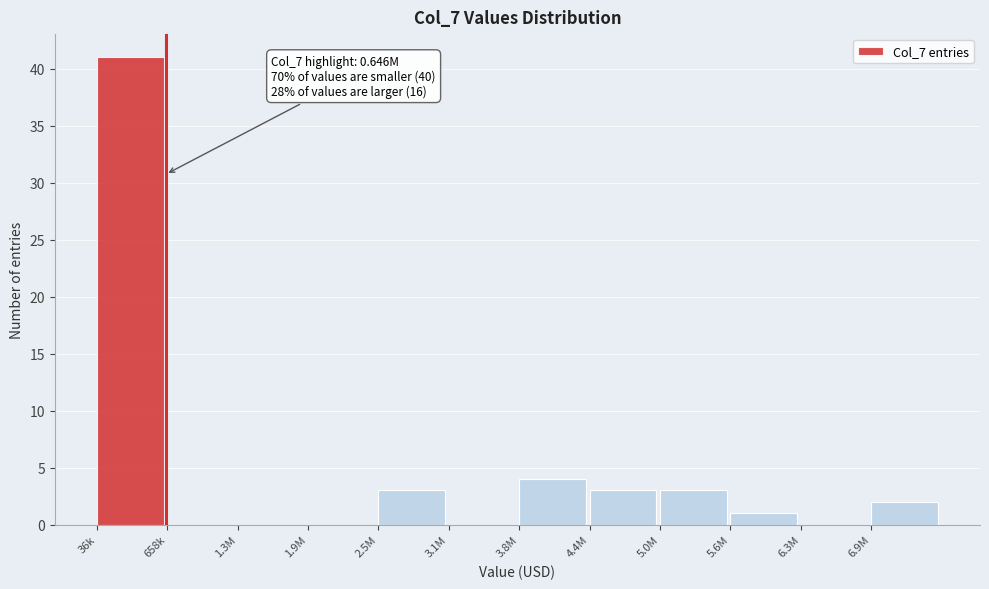

Reading left to right, transcribe all the data shown in this chart.

36k=41	658k=0	1.3M=0	1.9M=0	2.5M=3	3.1M=0	3.8M=4	4.4M=3	5.0M=3	5.6M=1	6.3M=0	6.9M=2